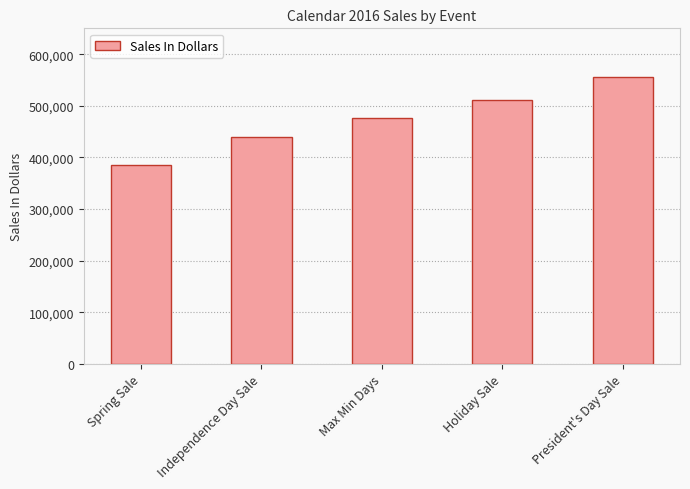

What is the label of the 3rd bar from the right?

Max Min Days